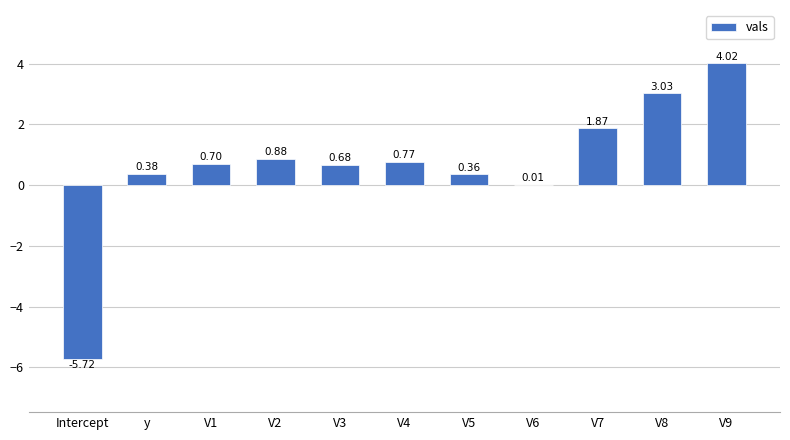

Which has a higher value, V1 or V2?

V2